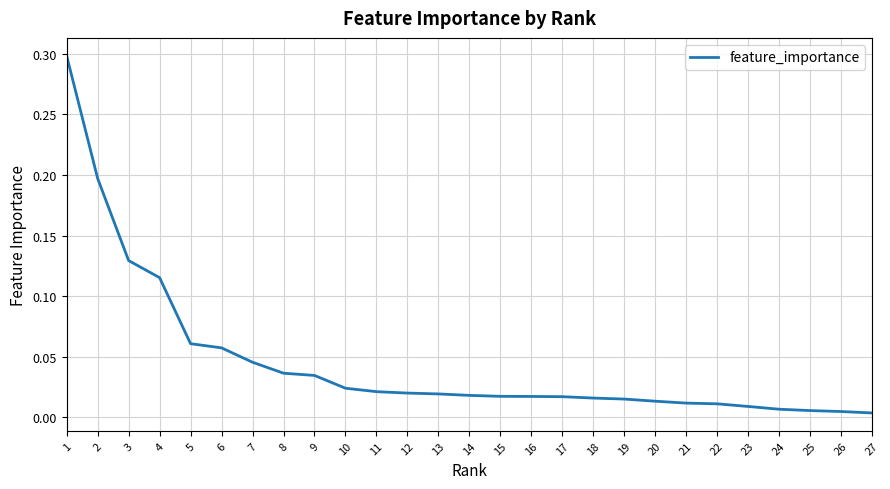

Which has a higher value, 10 or 16?

10